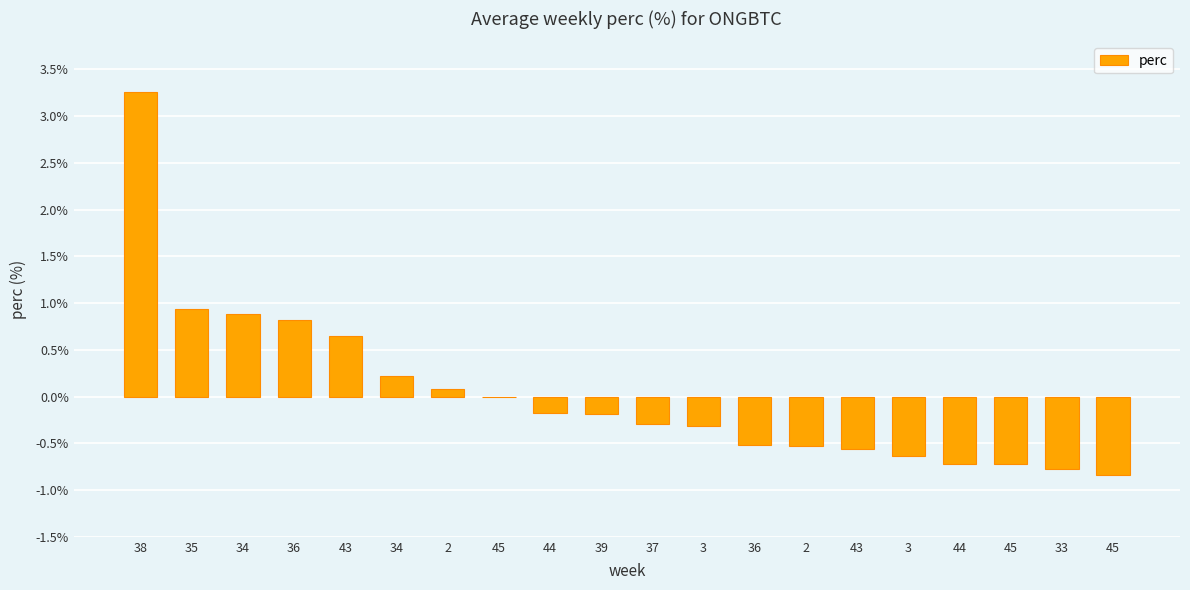

How many data points does each series have?

20